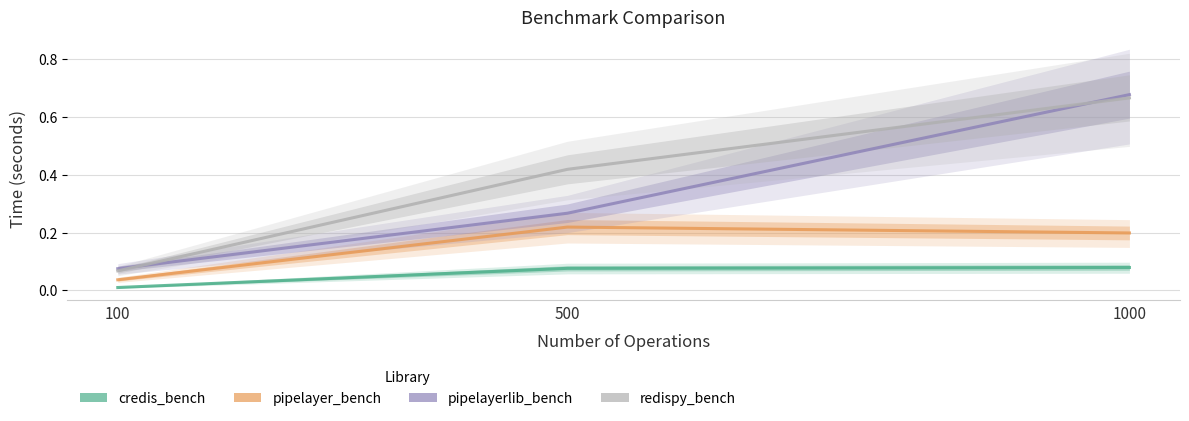

Which series has the largest total across all categories?

redispy_bench